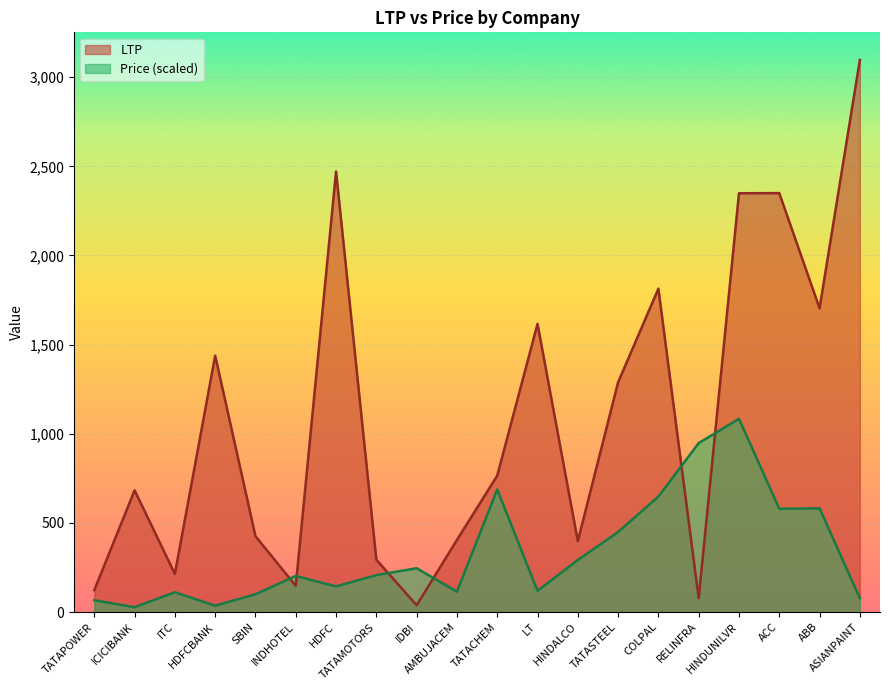

At which category does LTP reach its first local peak?

ICICIBANK